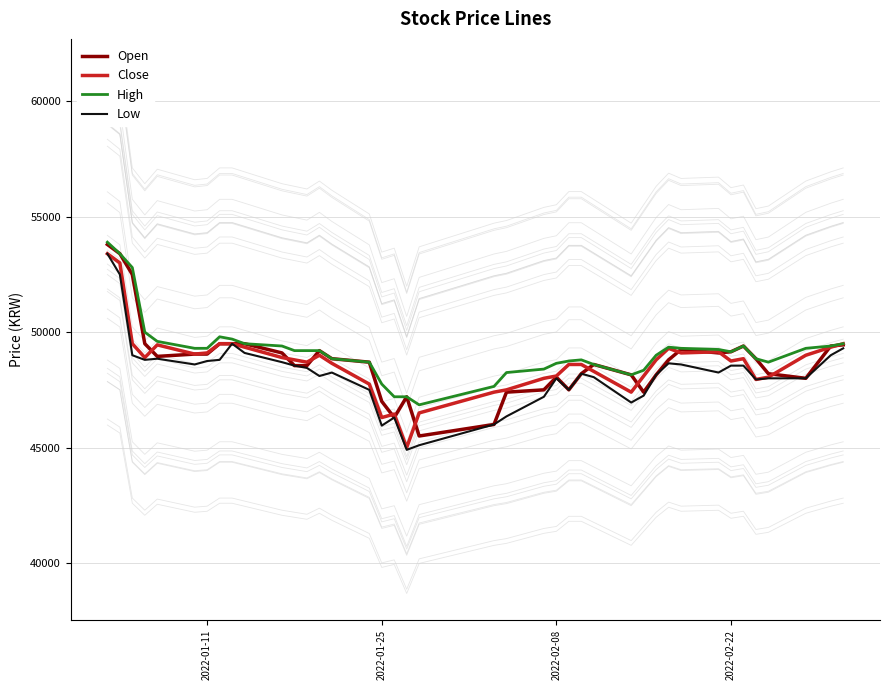

The value of Close at 2022-01-11 is 49100. True or false?

True